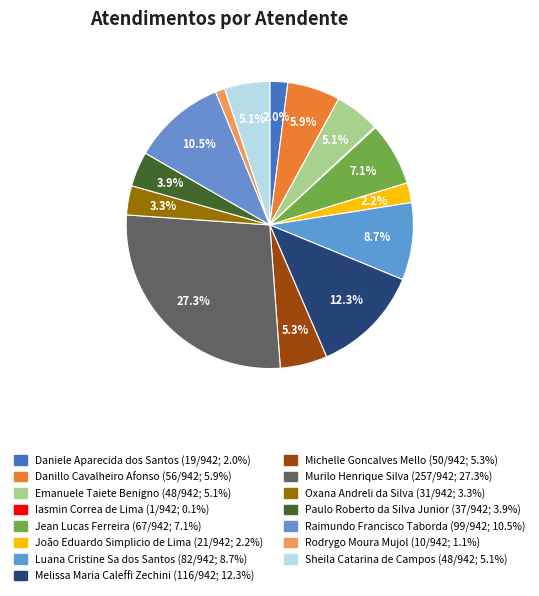

The Michelle Goncalves Mello slice represents 19% of the pie. True or false?

False